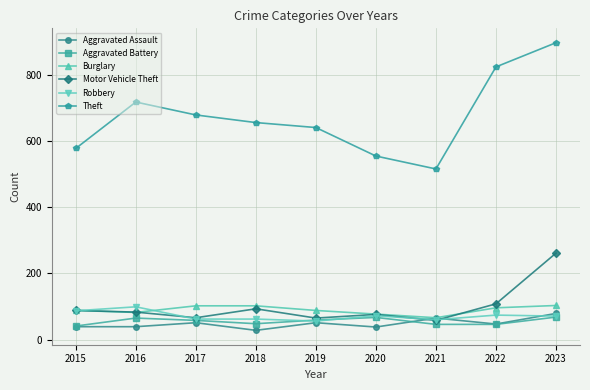

In Theft, how many points are lower than both neighbors (excluding endpoints)?

1